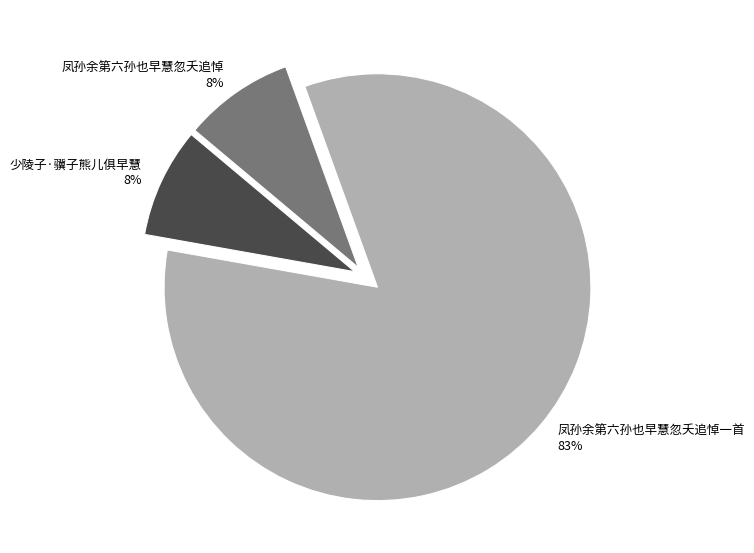

Between 凤孙余第六孙也早慧忽夭追悼一首 and 凤孙余第六孙也早慧忽夭追悼, which is larger?

凤孙余第六孙也早慧忽夭追悼一首